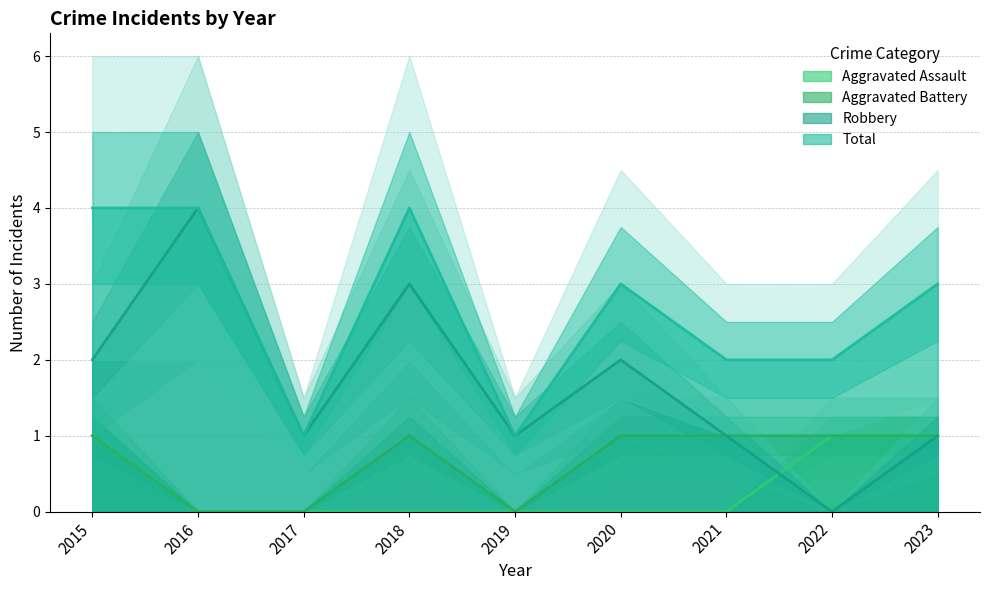

Where is the first local minimum for Total?

2017